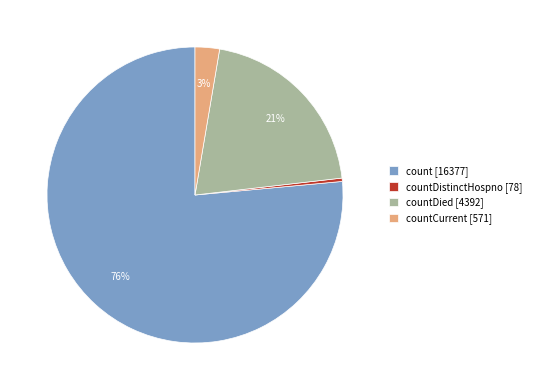

To the nearest percent, what is the difference between the largest and smallest slice percentages?

76%